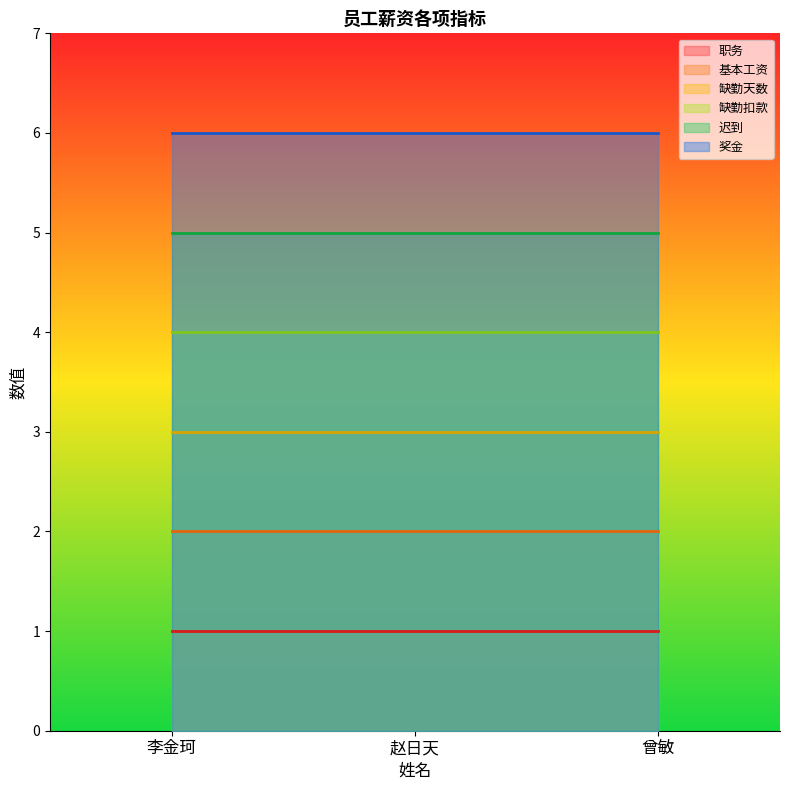

Reading left to right, list all the values displayed in this chart.

职务: 1	1	1
基本工资: 2	2	2
缺勤天数: 3	3	3
缺勤扣款: 4	4	4
迟到: 5	5	5
奖金: 6	6	6